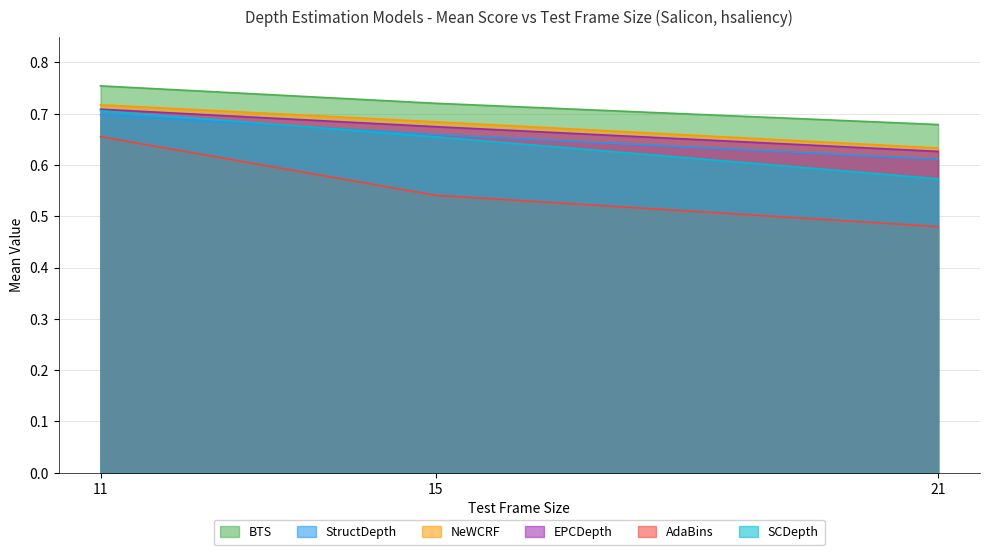

The BTS series shows 1.0 at 15. True or false?

False